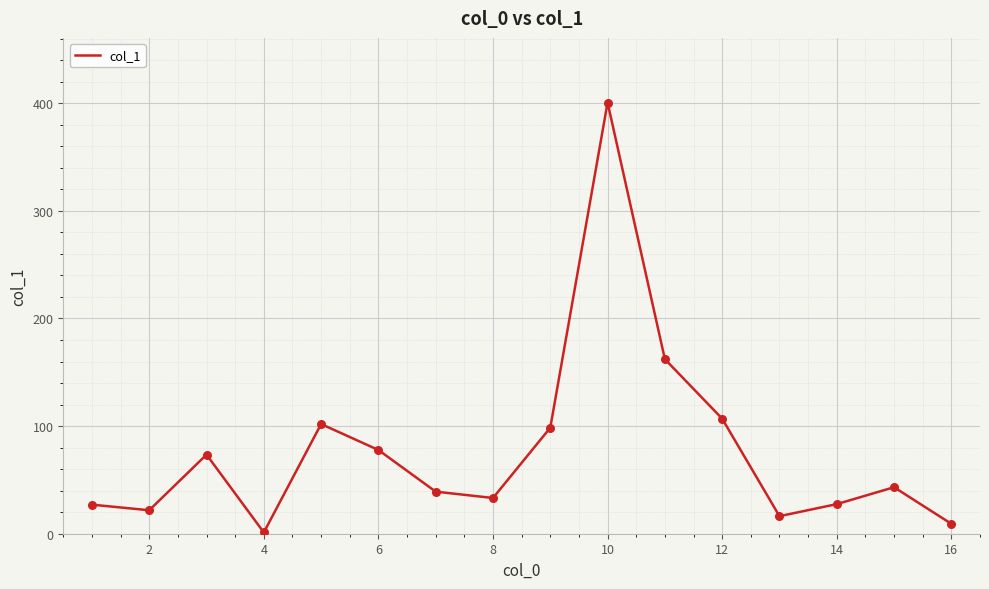

What is the maximum value shown in the chart?

400.6